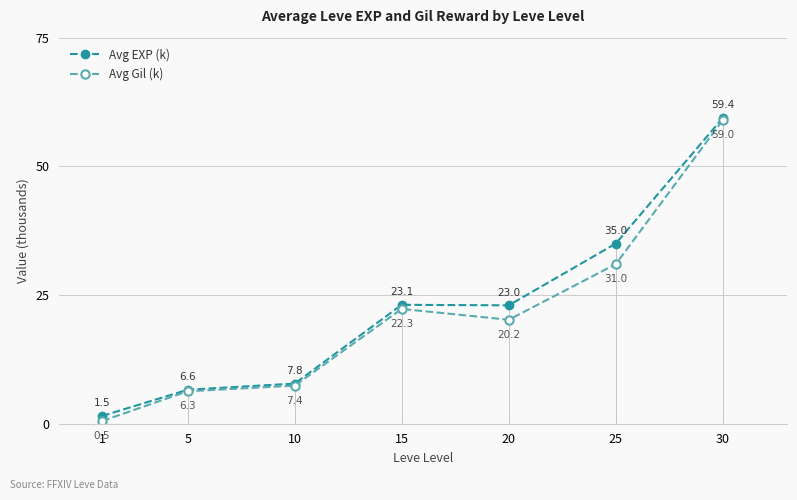

How many data points in Avg Gil (k) are less than 20?

3